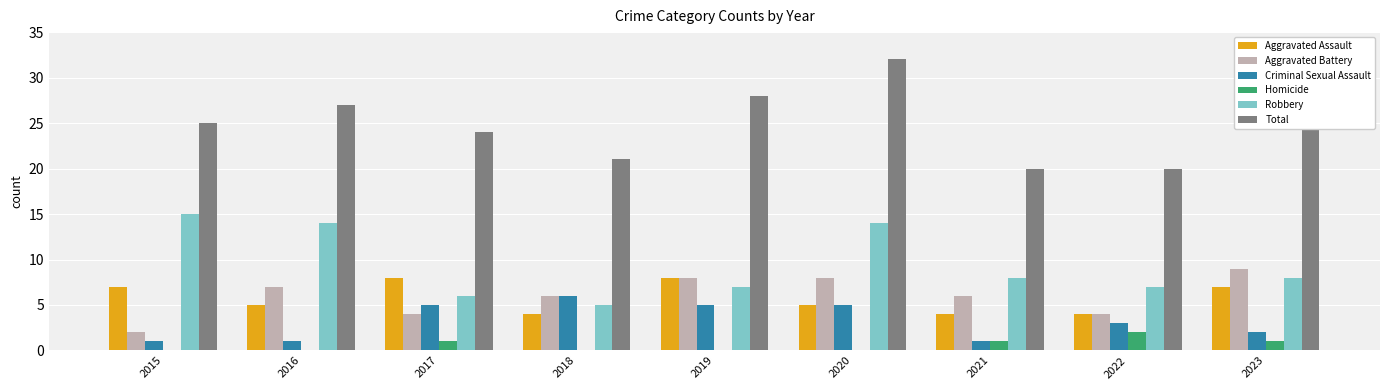

Count the Homicide values in the range 0 to 1.

8